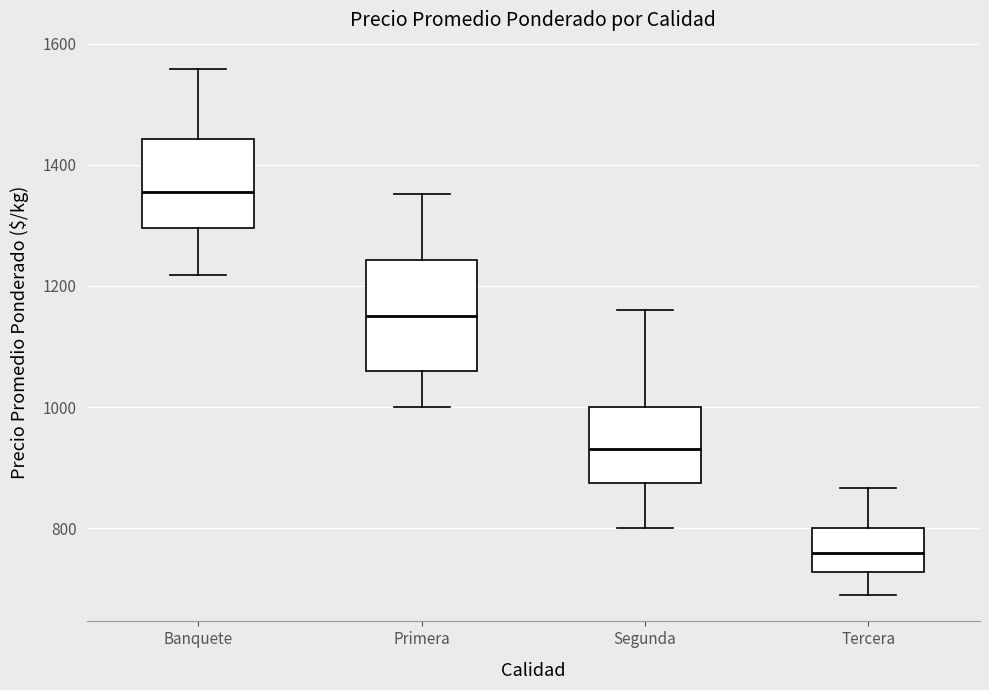

Which box has the highest median line?

Banquete